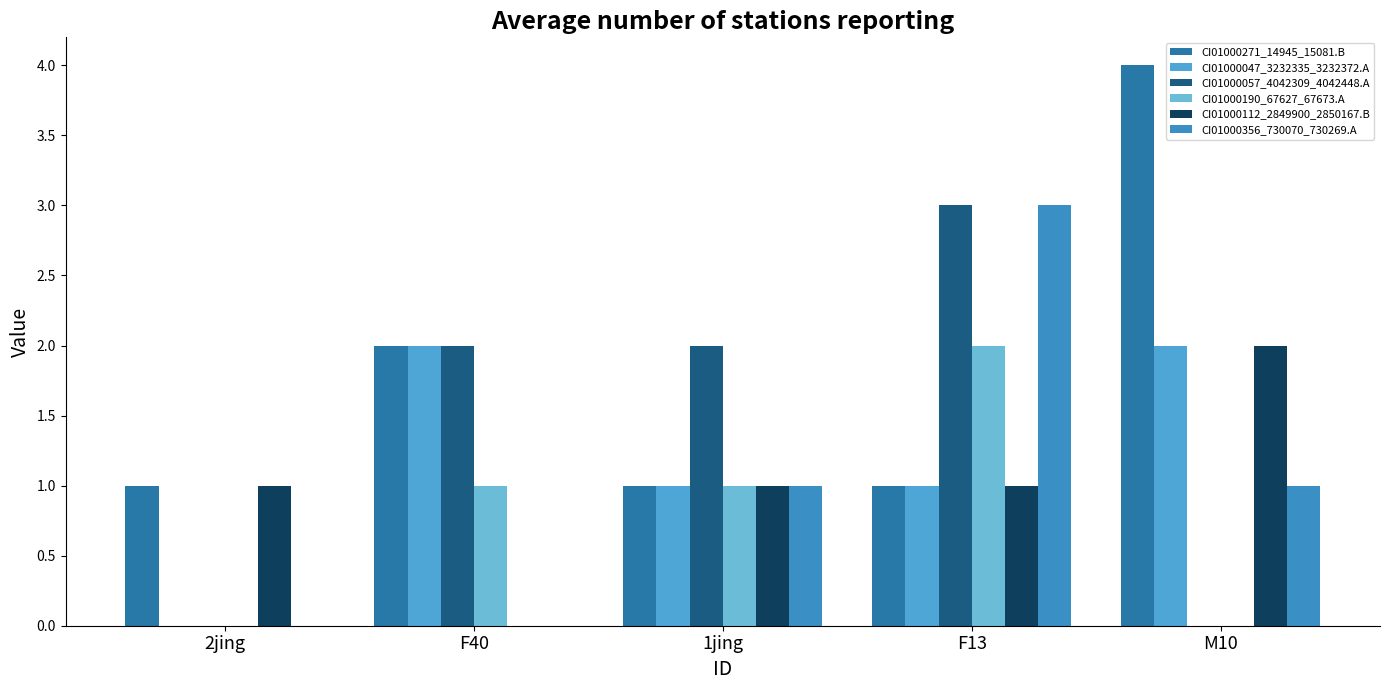

Count the number of categories in the chart.

5